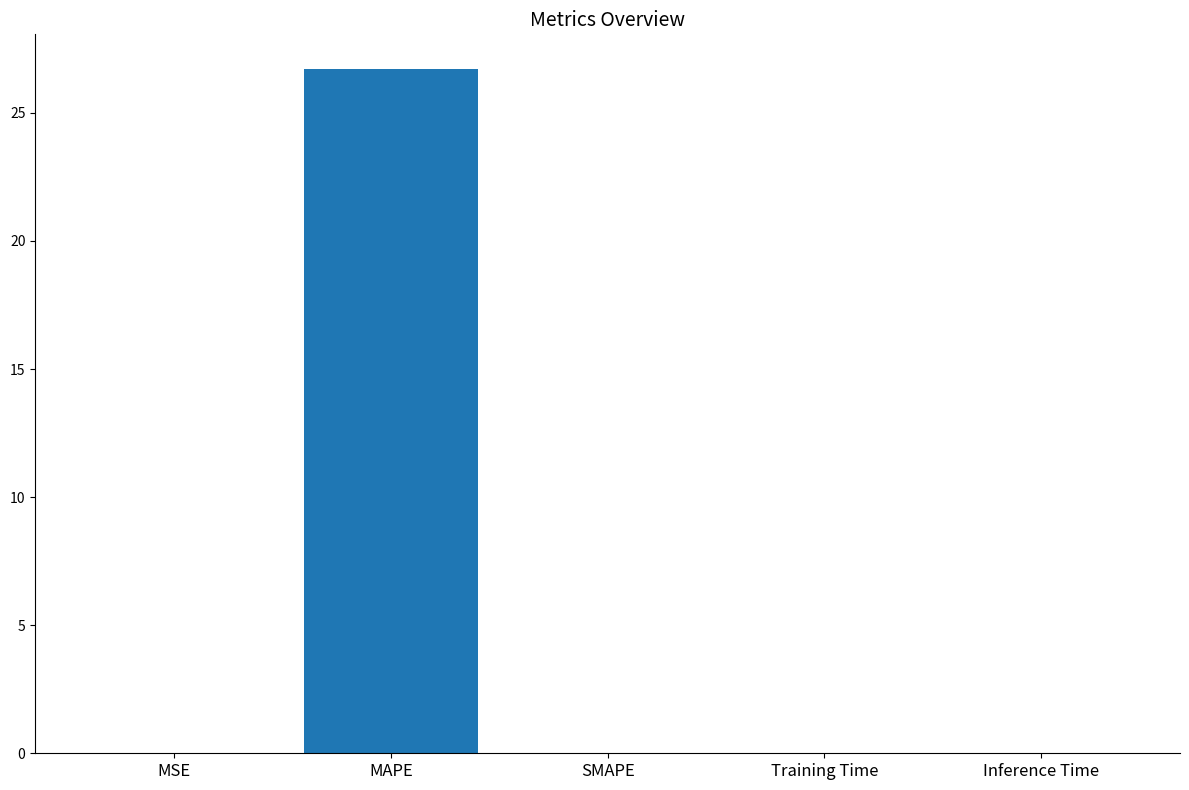

What is the sum of all values?

26.7